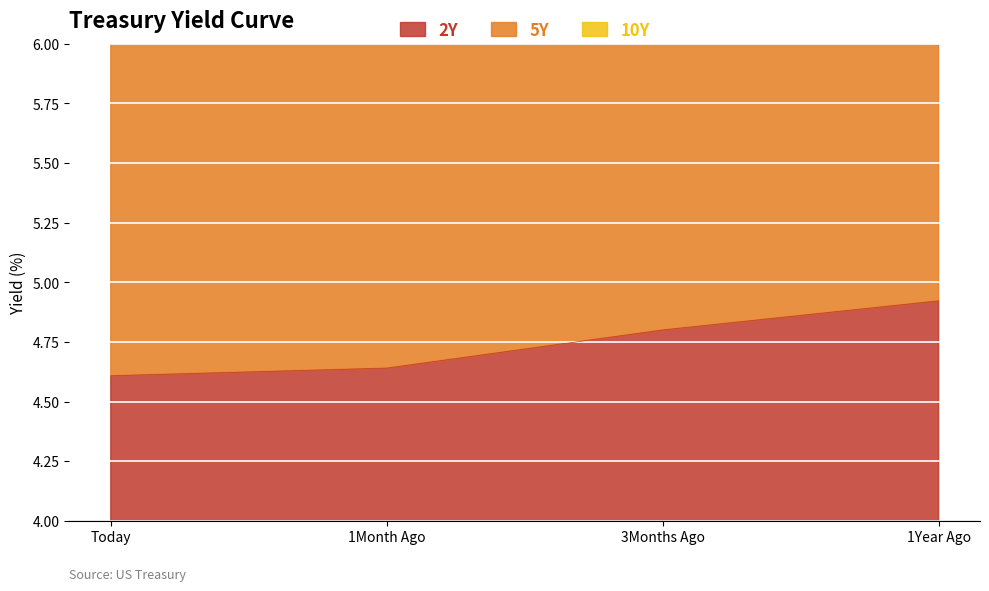

Rank the series at 3Months Ago from lowest to highest value.

2Y, 5Y